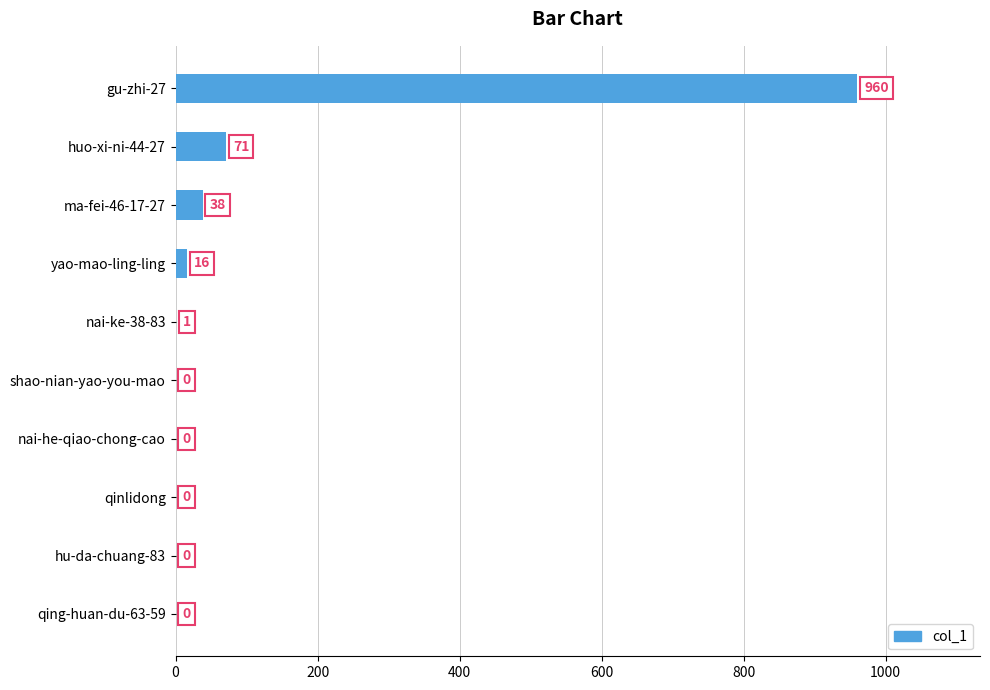

What is the sum of all values?

1086